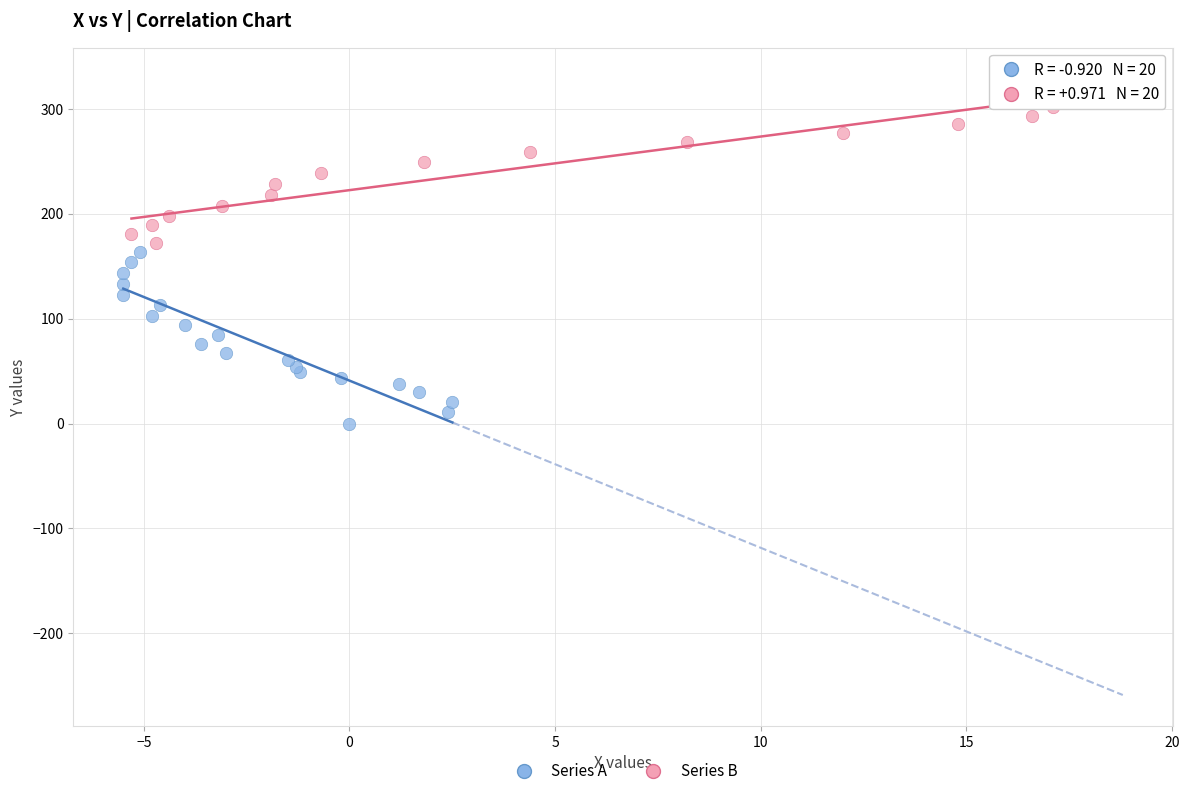

What are all the series names shown in the legend?

Series A, Series B